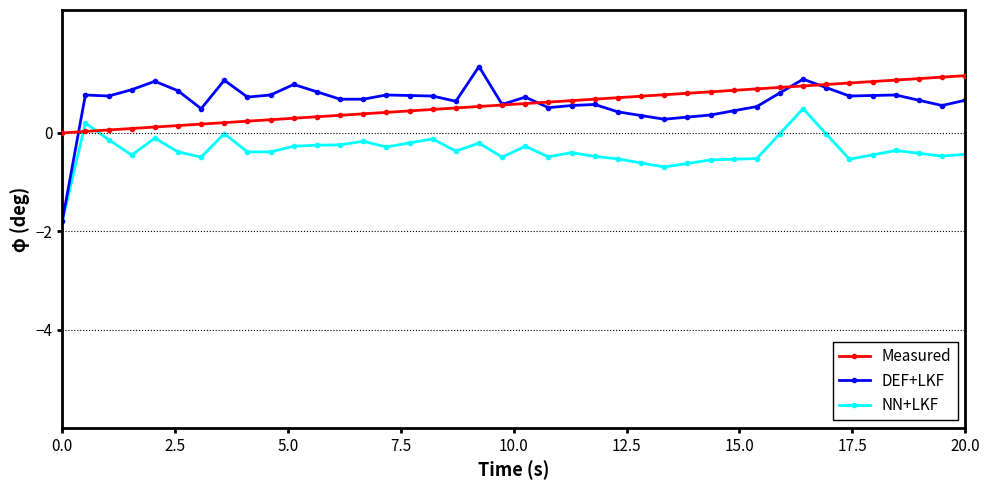

What is the average value of the DEF+LKF series?

0.6